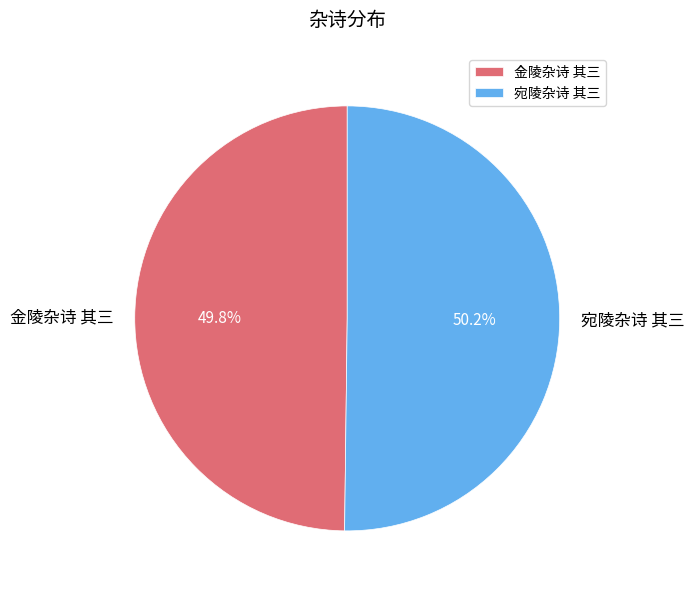

The 金陵杂诗 其三 slice represents 50% of the pie. True or false?

True